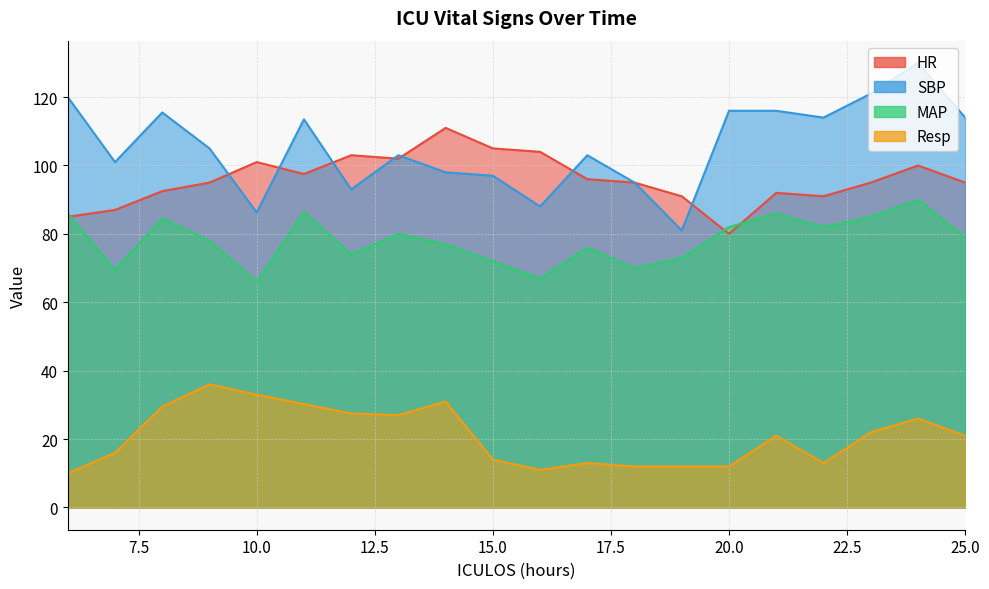

What is the sum of all Resp values?

417.2